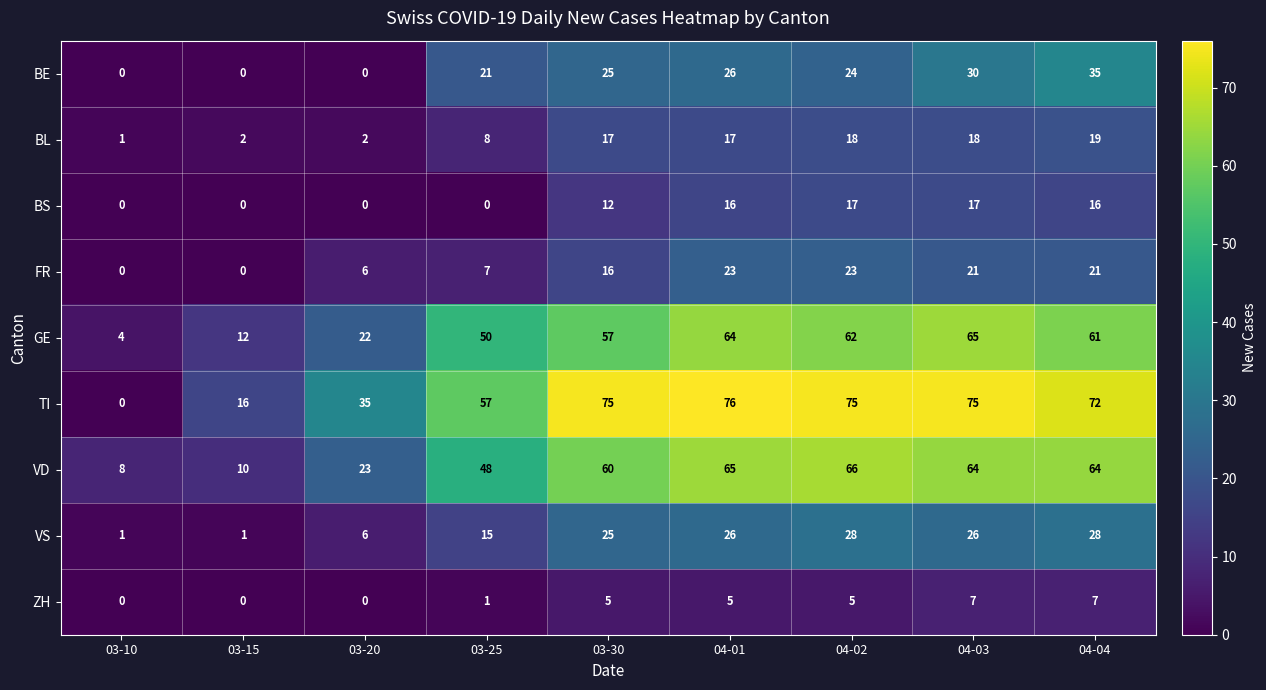

What is the spread (max minus min) of values at 04-02?

70